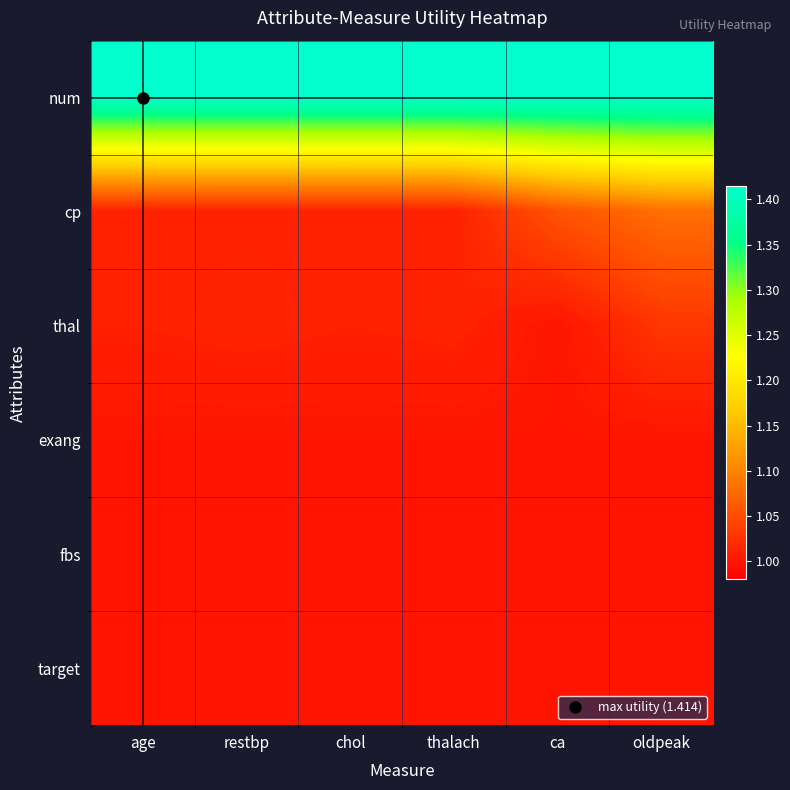

Reading right to left, what are all the values shown in this chart?

num: oldpeak=1.4	ca=1.4	thalach=1.4	chol=1.4	restbp=1.4	age=1.4
cp: oldpeak=1.1	ca=1.1	thalach=1.0	chol=1.0	restbp=1.0	age=1.0
thal: oldpeak=1.0	ca=1.0	thalach=1.0	chol=1.0	restbp=1.0	age=1.0
exang: oldpeak=1.0	ca=1.0	thalach=1.0	chol=1.0	restbp=1.0	age=1.0
fbs: oldpeak=1.0	ca=1.0	thalach=1.0	chol=1.0	restbp=1.0	age=1.0
target: oldpeak=1.0	ca=1.0	thalach=1.0	chol=1.0	restbp=1.0	age=1.0